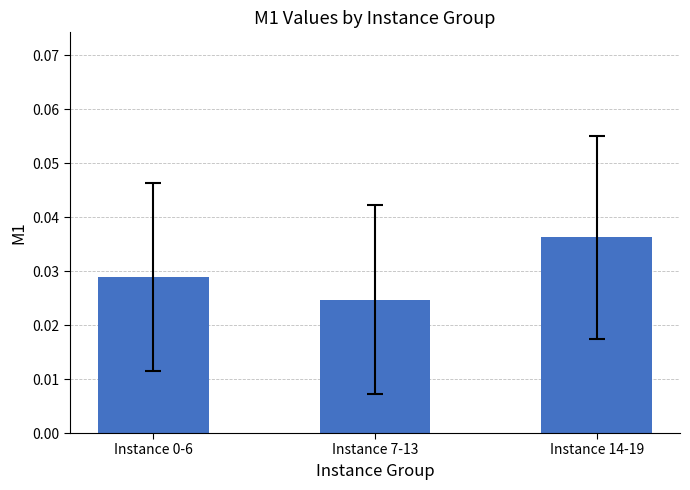

The chart shows a value of 0.1 at Instance 14-19. True or false?

False